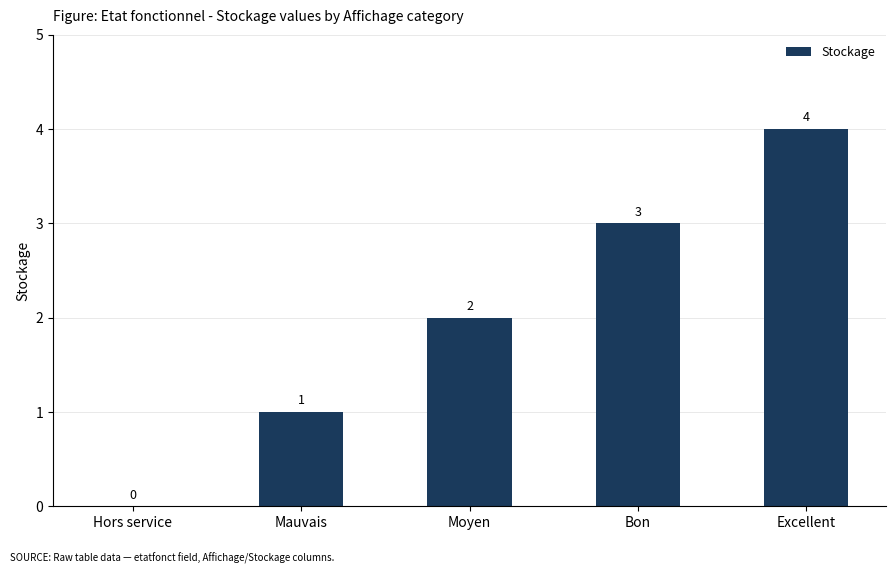

Is it true that the value at Bon is 1?

False